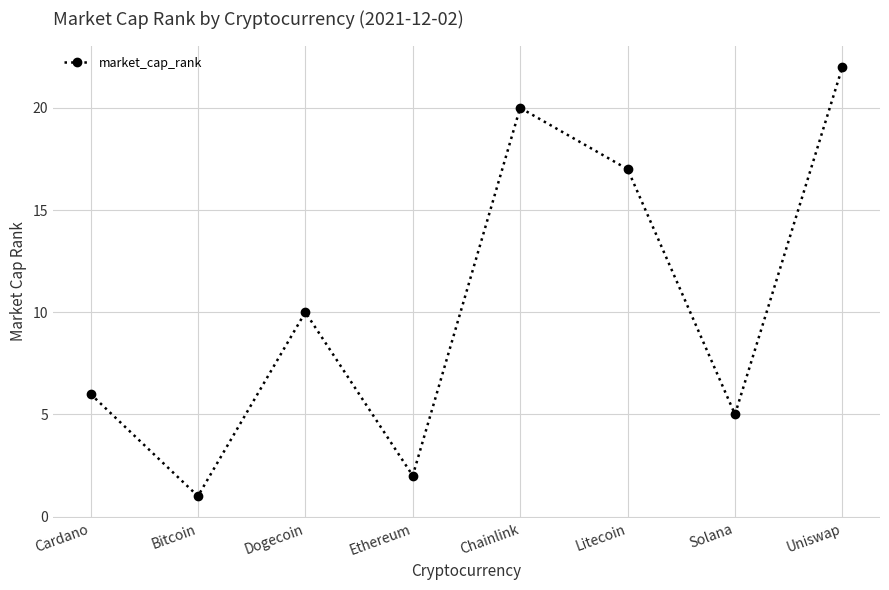

List the labels in order of value, smallest first.

Bitcoin, Ethereum, Solana, Cardano, Dogecoin, Litecoin, Chainlink, Uniswap